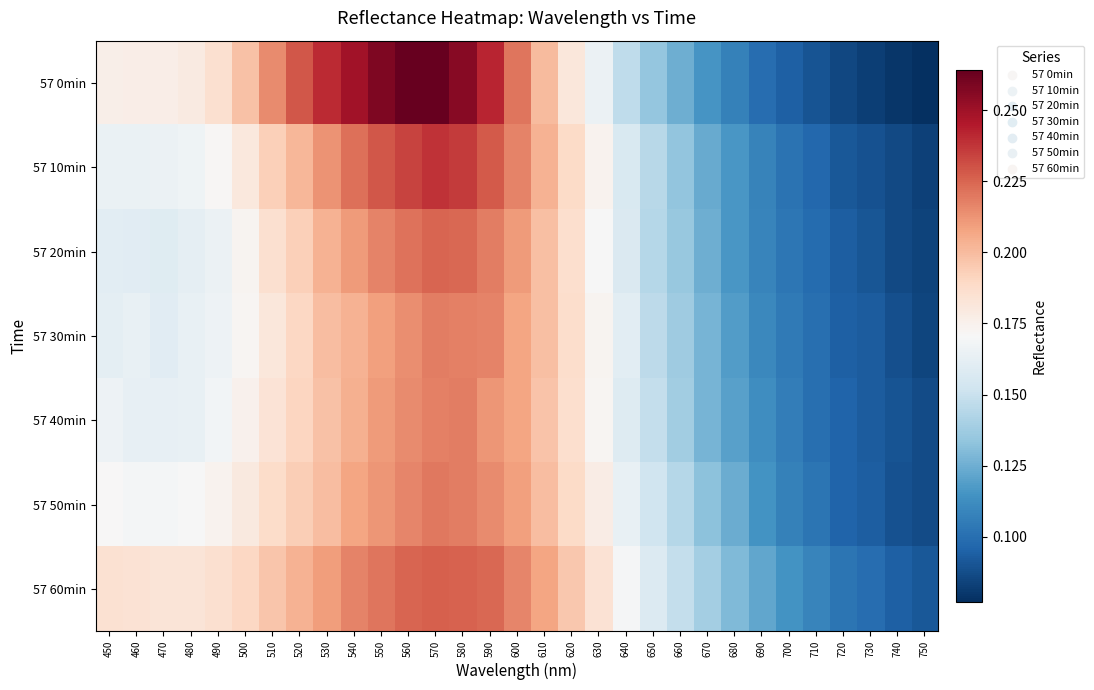

Rank the series at 690 from lowest to highest value.

57 0min, 57 10min, 57 20min, 57 30min, 57 40min, 57 50min, 57 60min